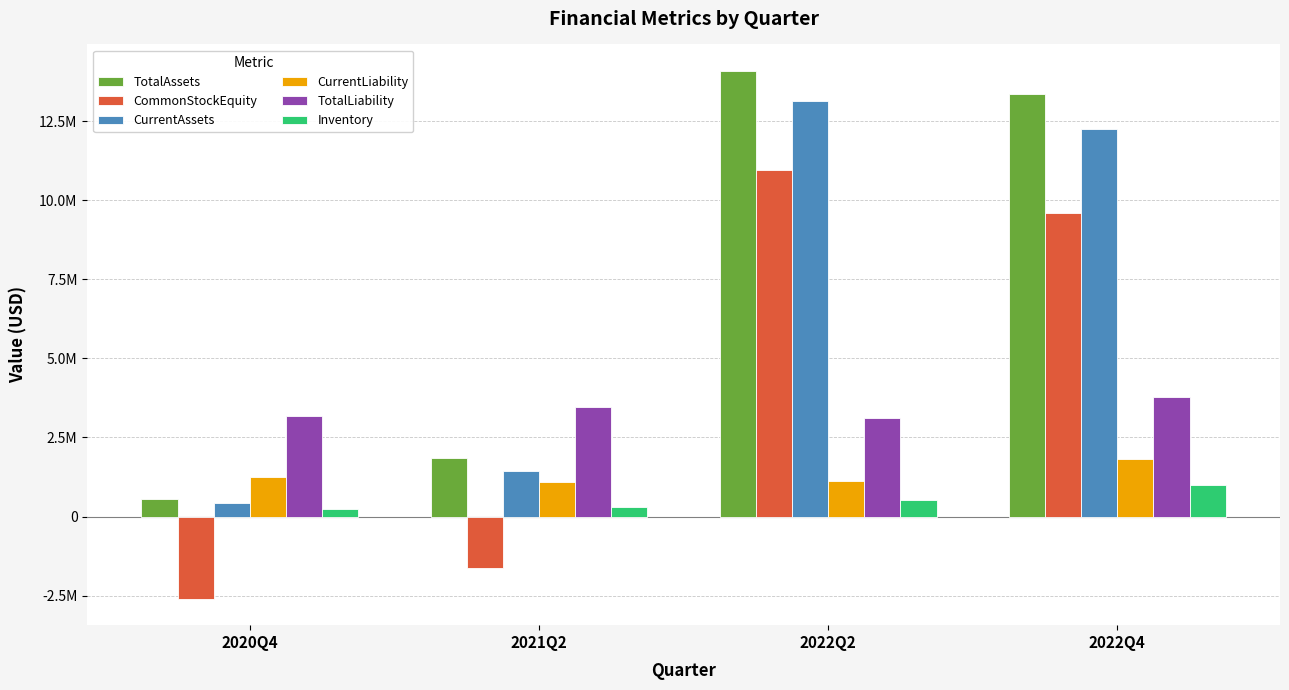

Which category has the lowest value across all series?

2020Q4